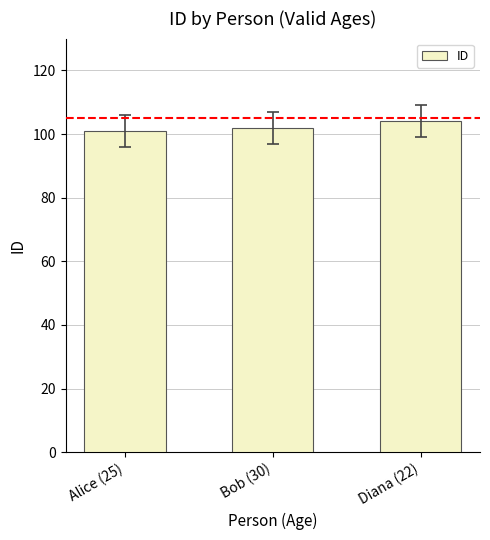

Reading right to left, list all the values displayed in this chart.

104	102	101